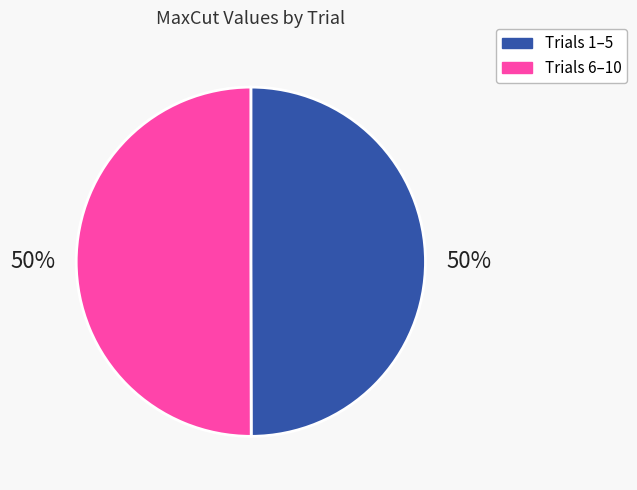

To the nearest percent, what is the average slice percentage?

50%